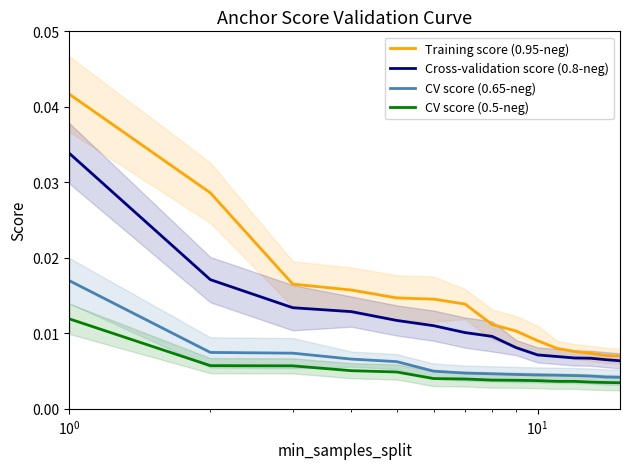

True or false: CV score (0.5-neg) and Cross-validation score (0.8-neg) cross at least once.

False